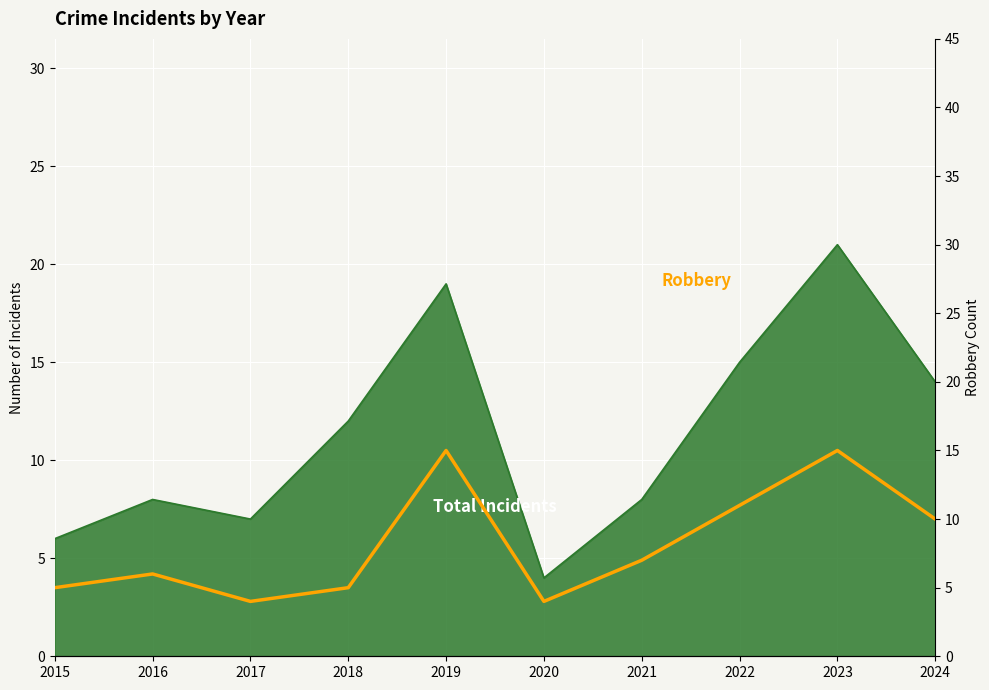

Count the number of values greater than 7.

4